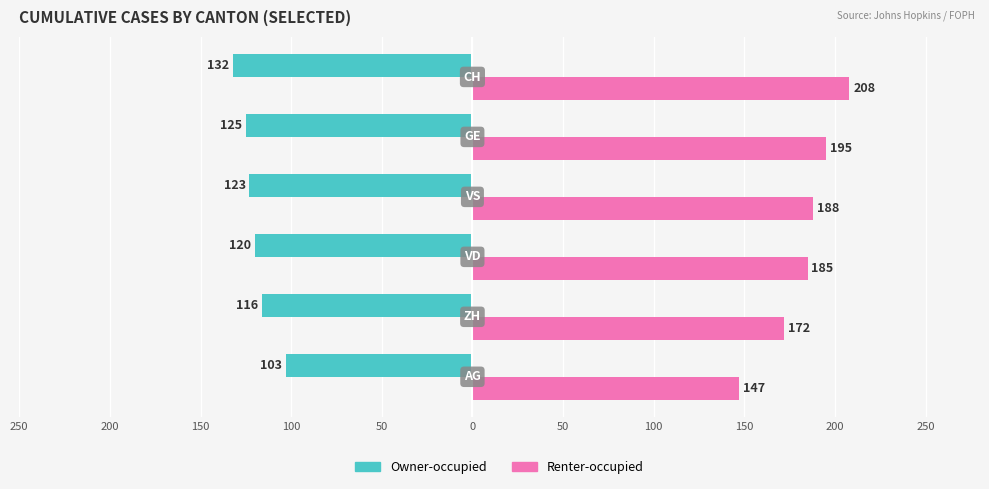

What are all the series names shown in the legend?

Owner-occupied, Renter-occupied